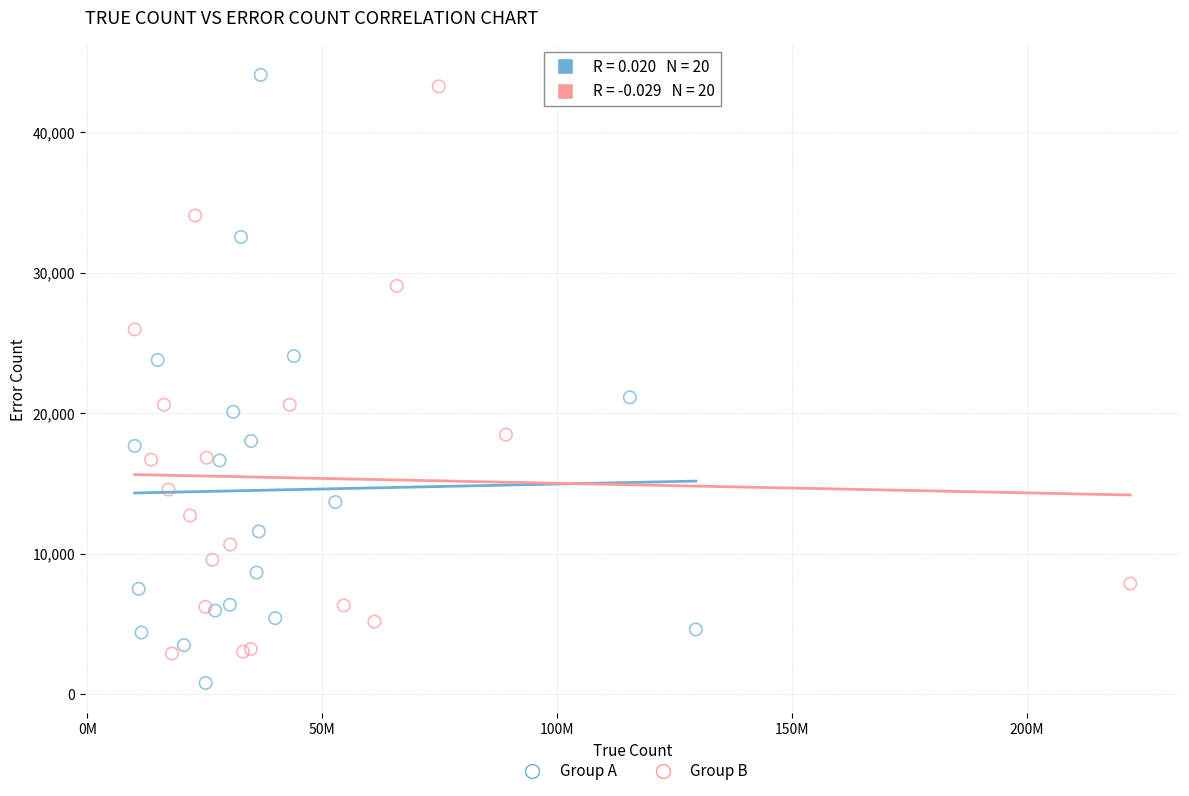

Which series reaches the maximum Y coordinate?

Group A